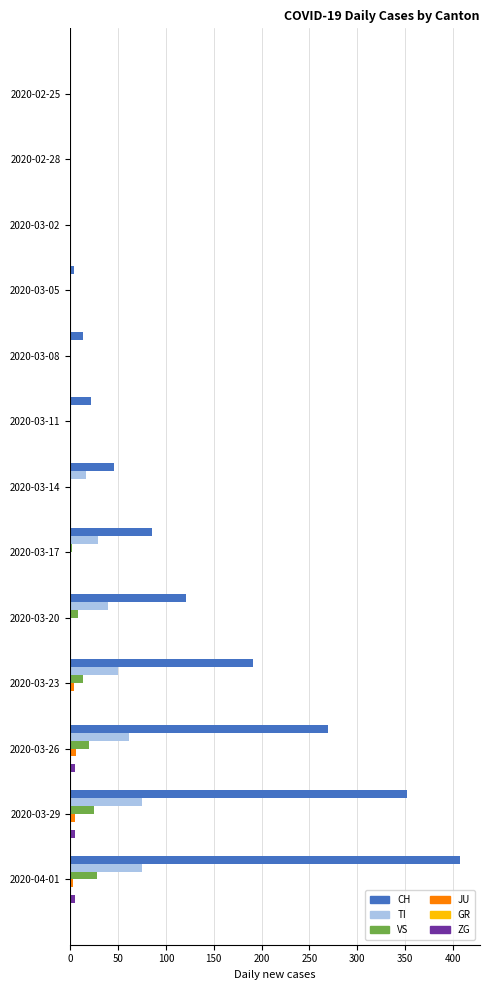

Which series has the widest spread of values?

CH